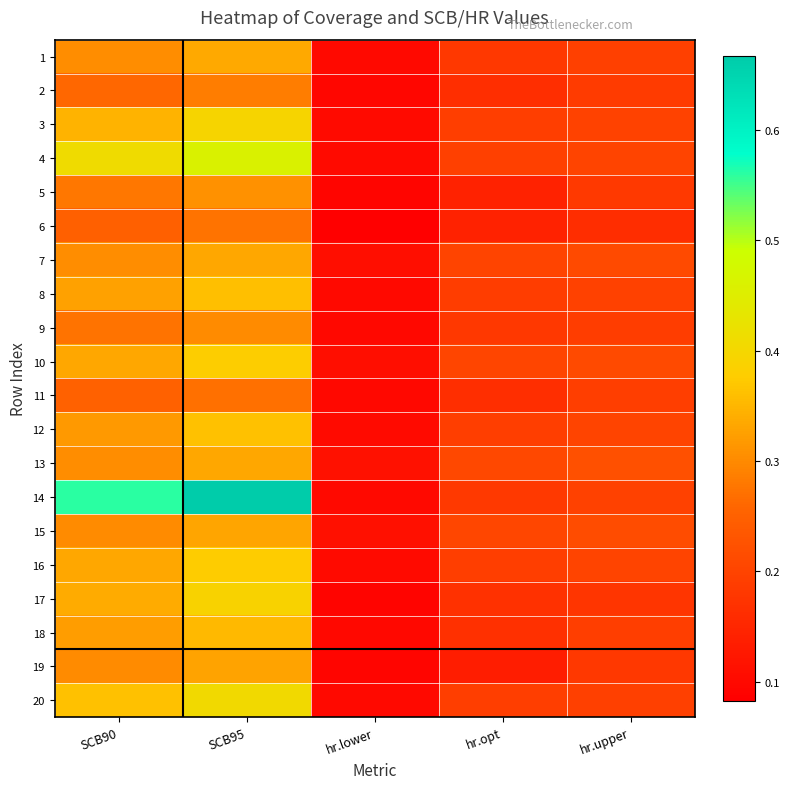

Which has a higher value, SCB90 or hr.lower?

SCB90